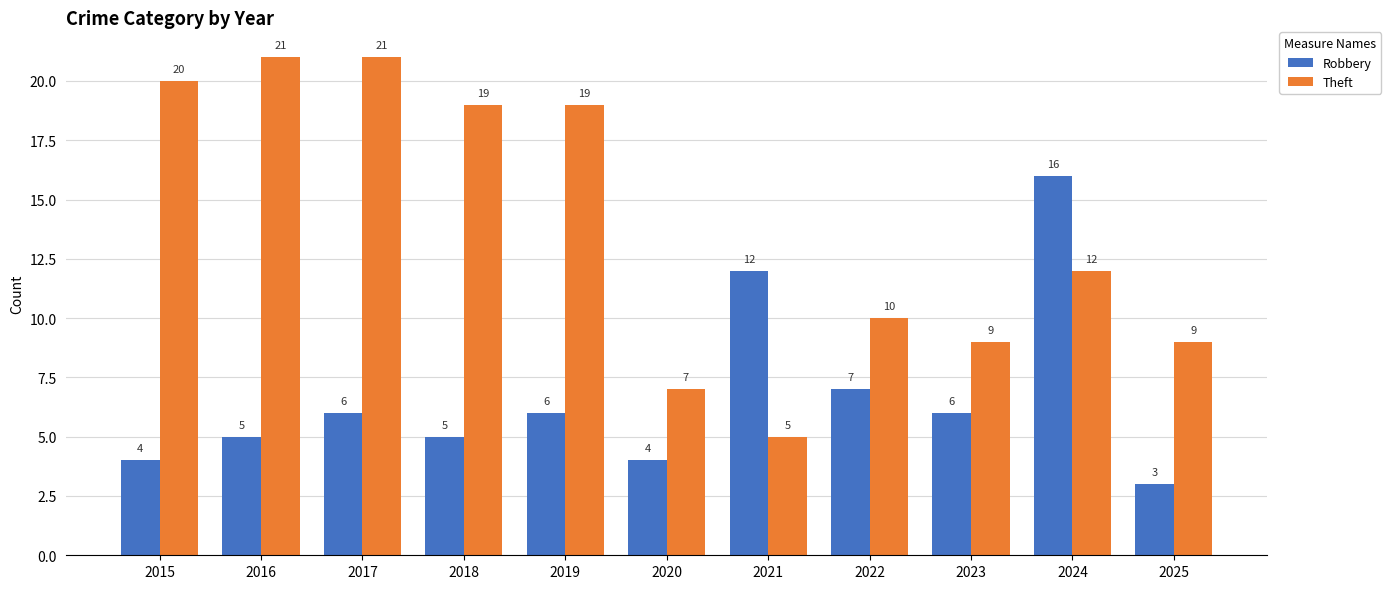

Between 2020 and 2024, which series saw the biggest shift?

Robbery